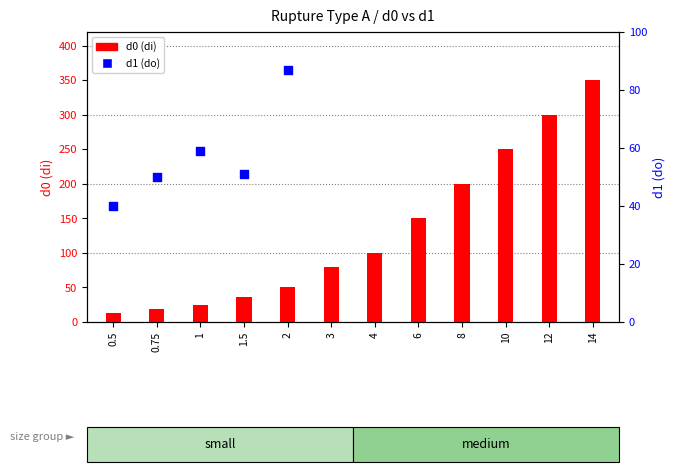

At which category is the sum across all series the highest?

14